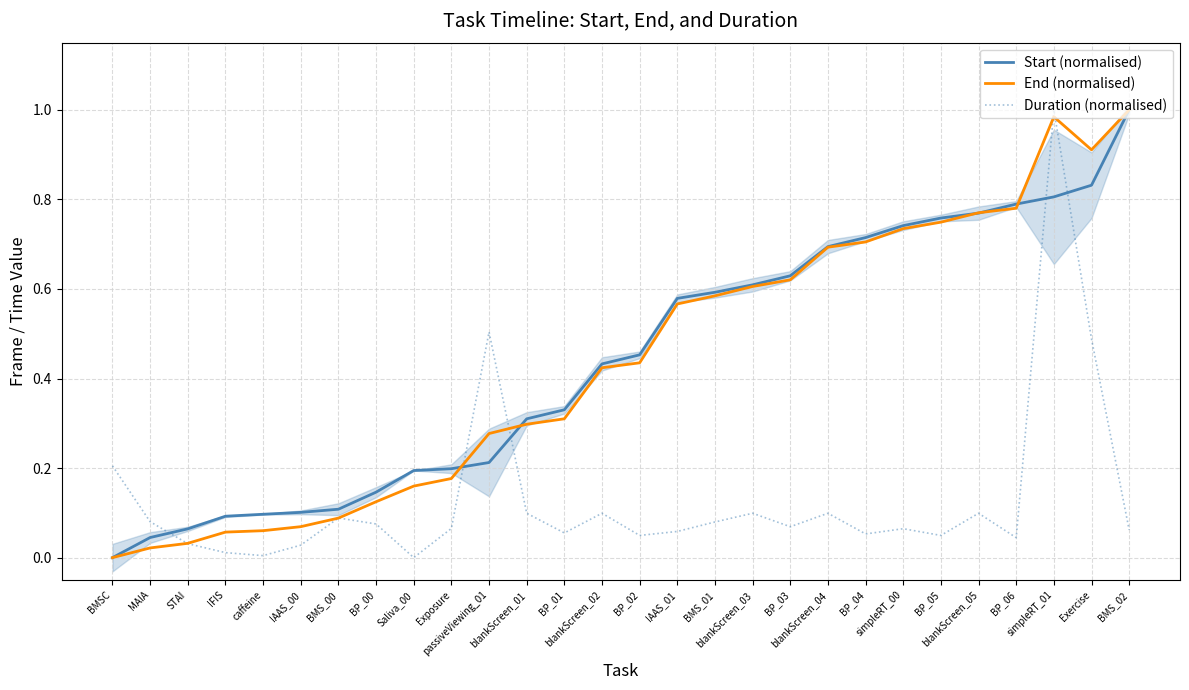

At which category does the chart reach its peak across all series?

BMS_02